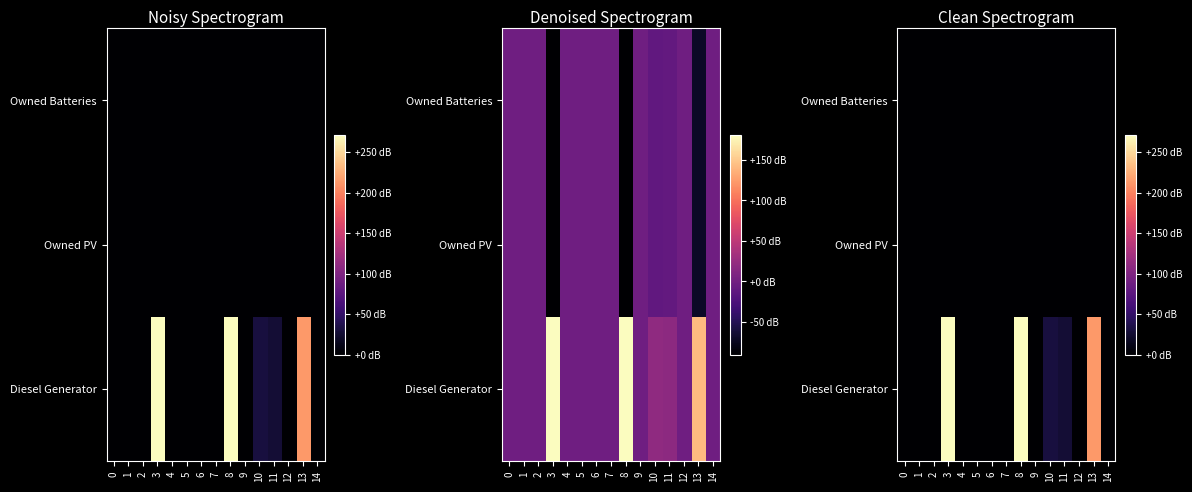

Which series has the largest range (max minus min)?

Diesel Generator